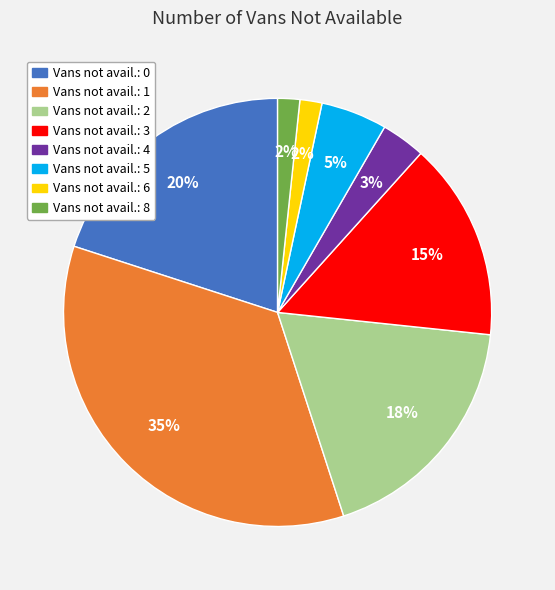

Is there any slice that represents more than half of the pie?

No